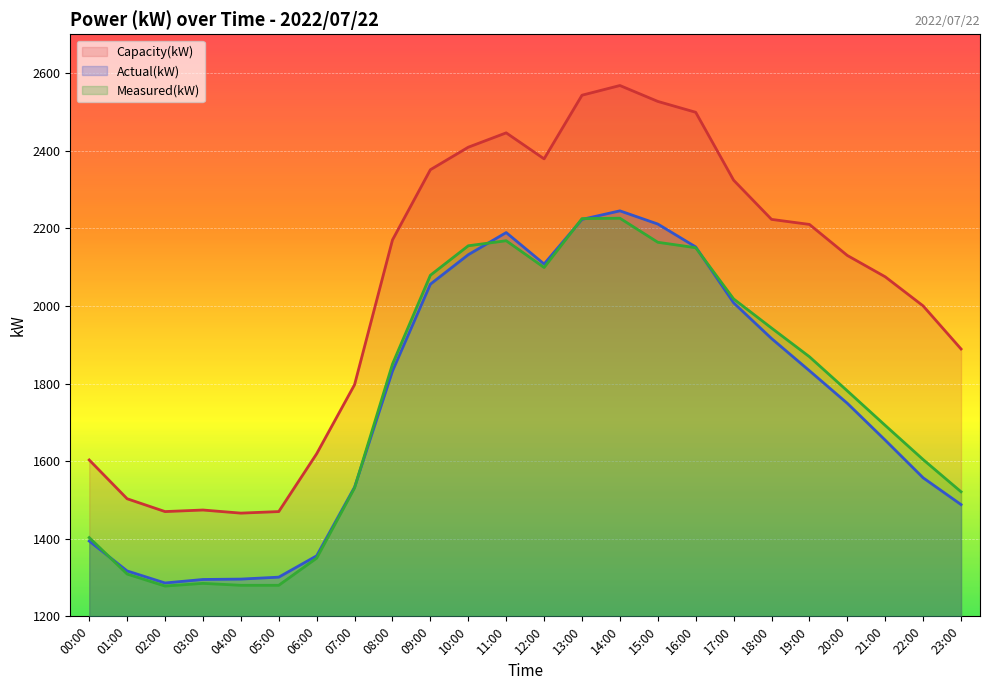

What are all the series names shown in the legend?

Capacity(kW), Actual(kW), Measured(kW)